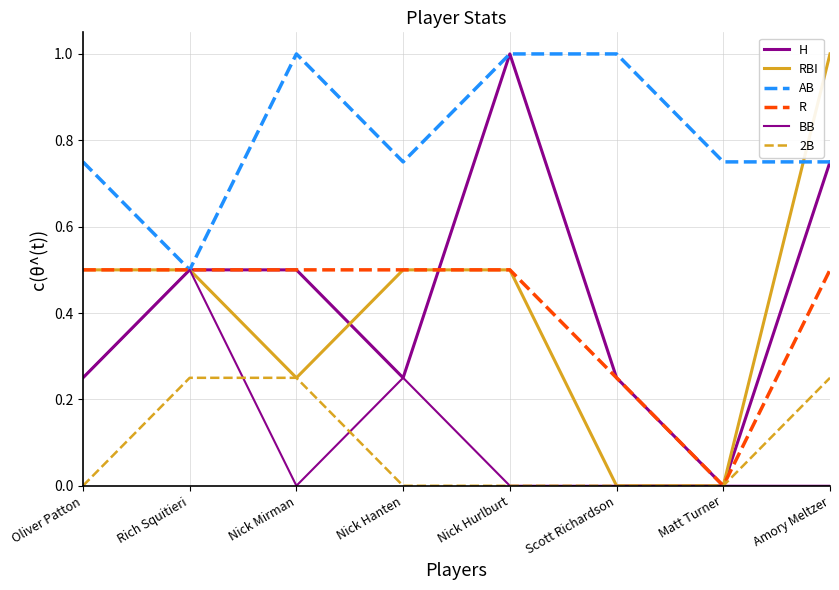

Count the number of categories in the chart.

8